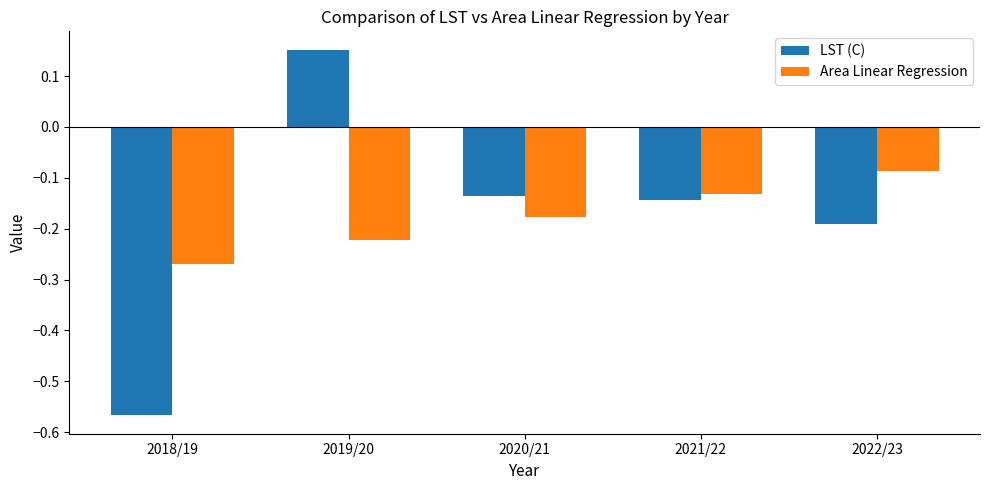

What position from the right is 2020/21?

3